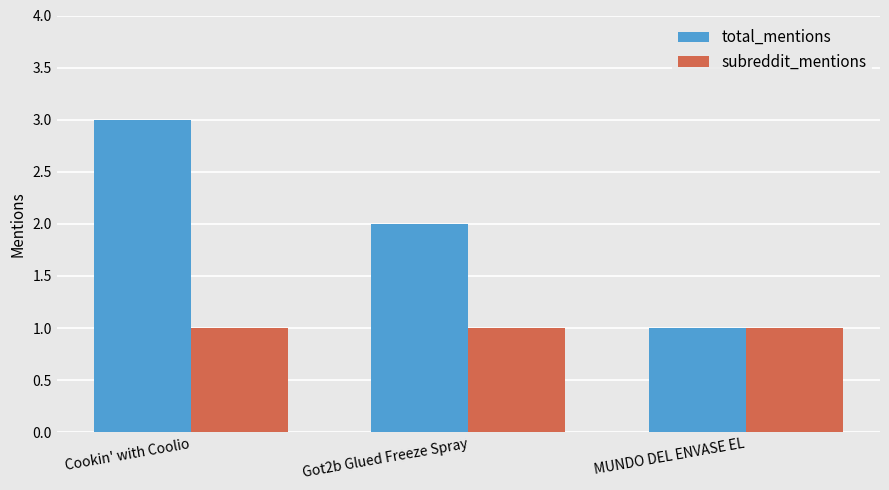

What are all the series names shown in the legend?

total_mentions, subreddit_mentions